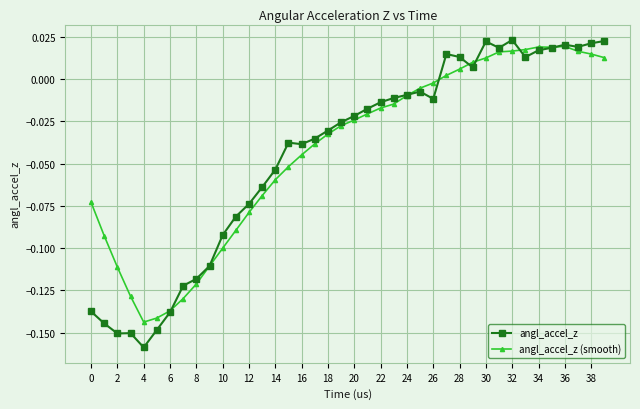

What is the difference between the maximum and minimum values in the angl_accel_z series?

0.2